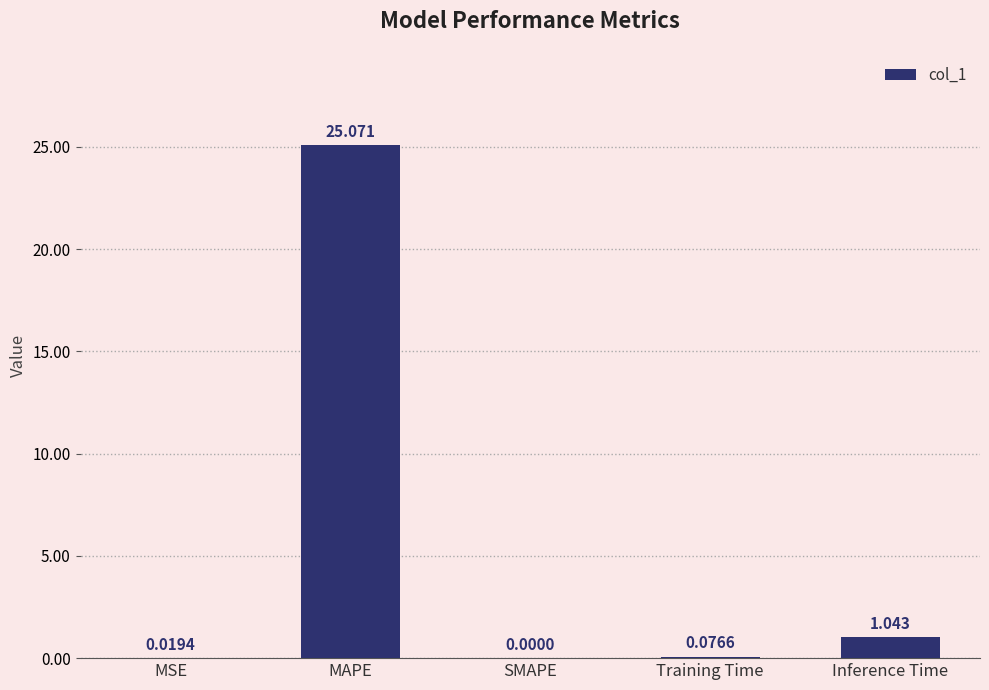

Which has a higher value, MAPE or Inference Time?

MAPE